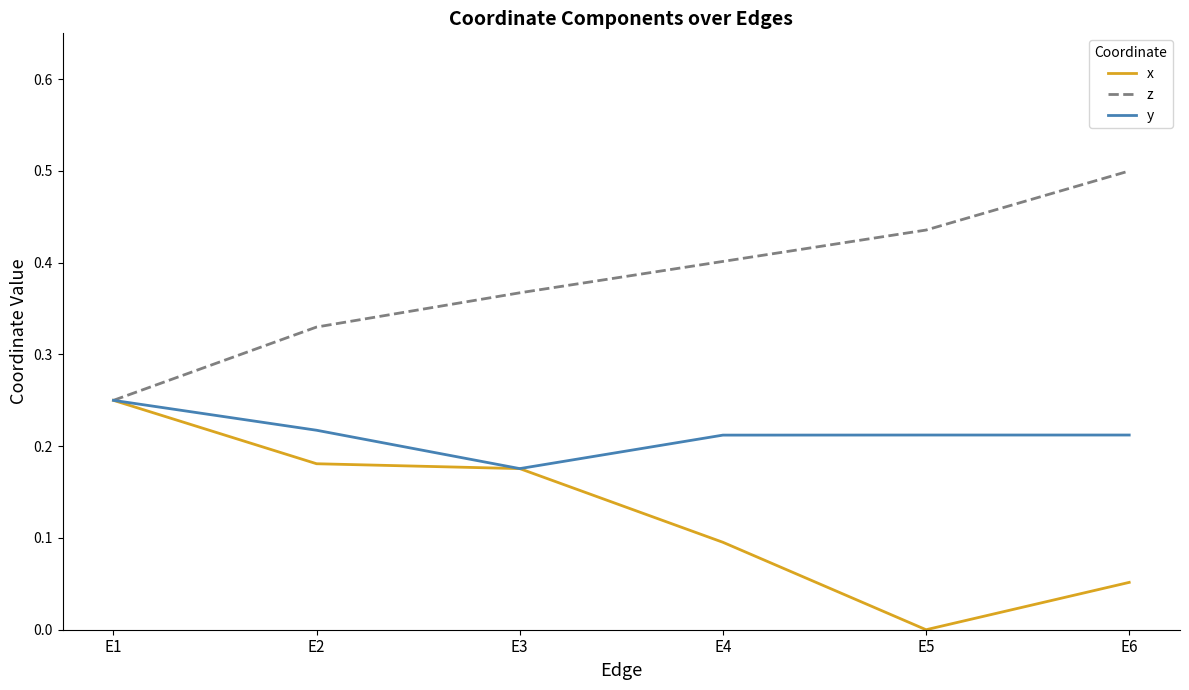

Where is y nearest to the value 0?

E3